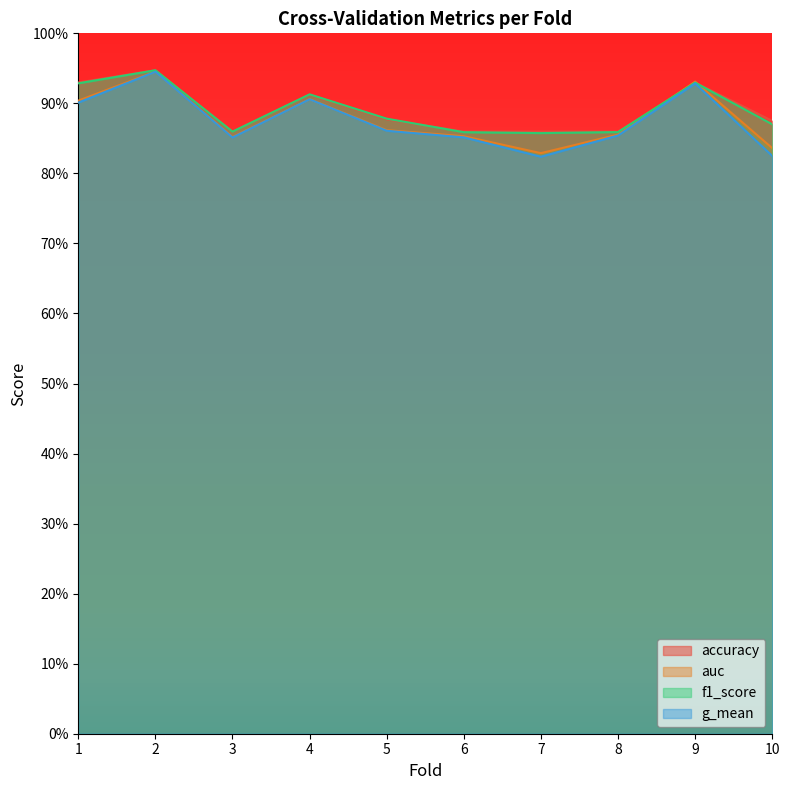

Which series has the largest total across all categories?

accuracy